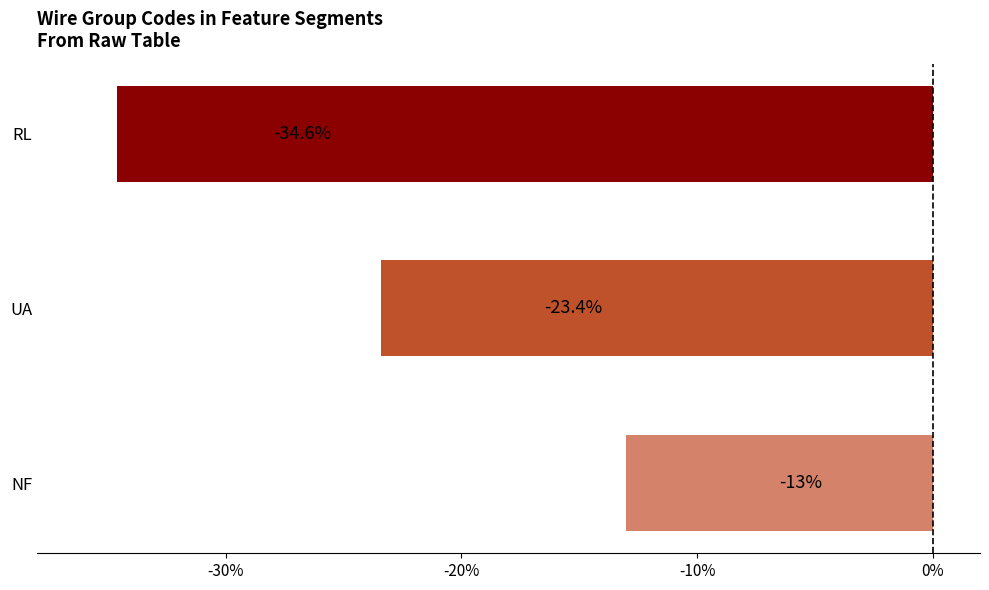

Reading top to bottom, list all the values displayed in this chart.

RL=-34.6	UA=-23.4	NF=-13.0